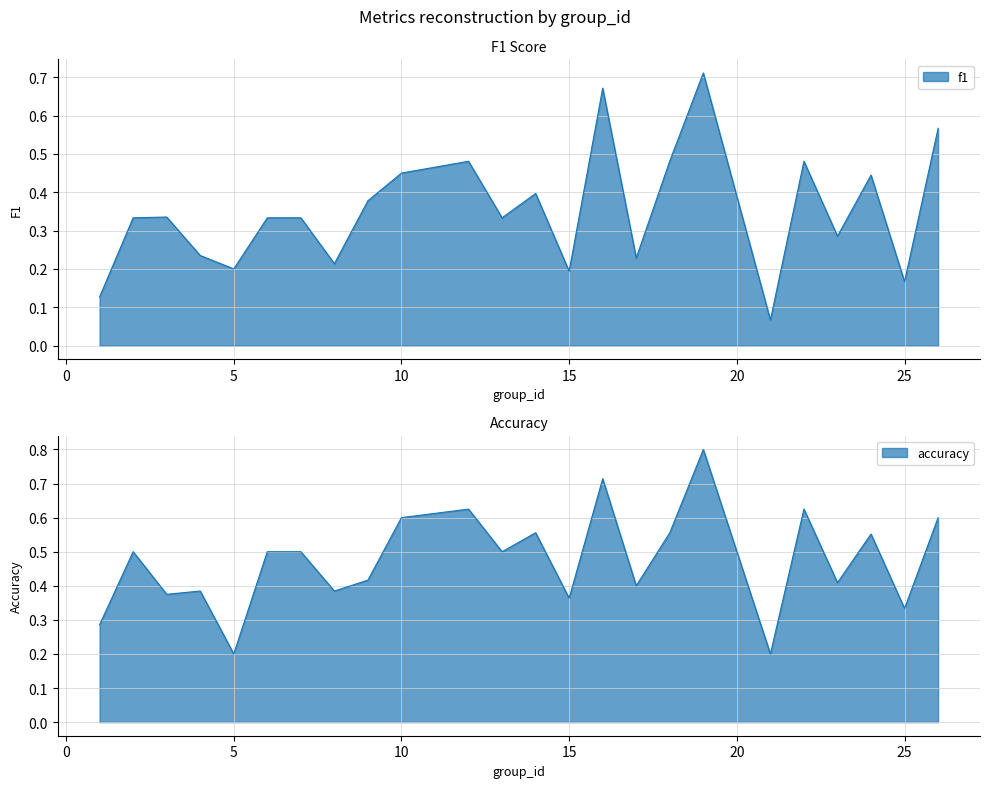

Reading left to right, transcribe all the data shown in this chart.

f1: 0.1	0.3	0.3	0.2	0.2	0.3	0.3	0.2	0.4	0.5	0.5	0.3	0.4	0.2	0.7	0.2	0.5	0.7	0.1	0.5	0.3	0.4	0.2	0.6
accuracy: 0.3	0.5	0.4	0.4	0.2	0.5	0.5	0.4	0.4	0.6	0.6	0.5	0.6	0.4	0.7	0.4	0.6	0.8	0.2	0.6	0.4	0.6	0.3	0.6